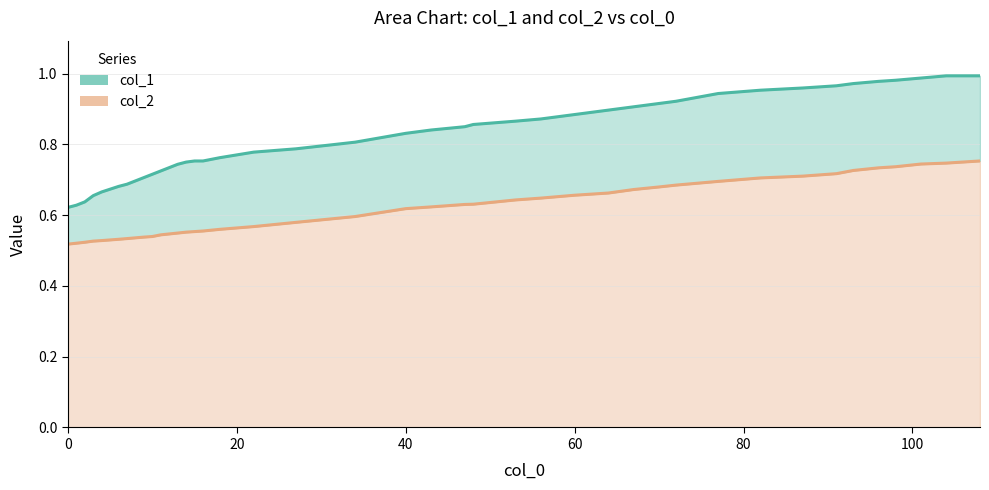

What is the highest value of the col_2 (lower) series?

0.8